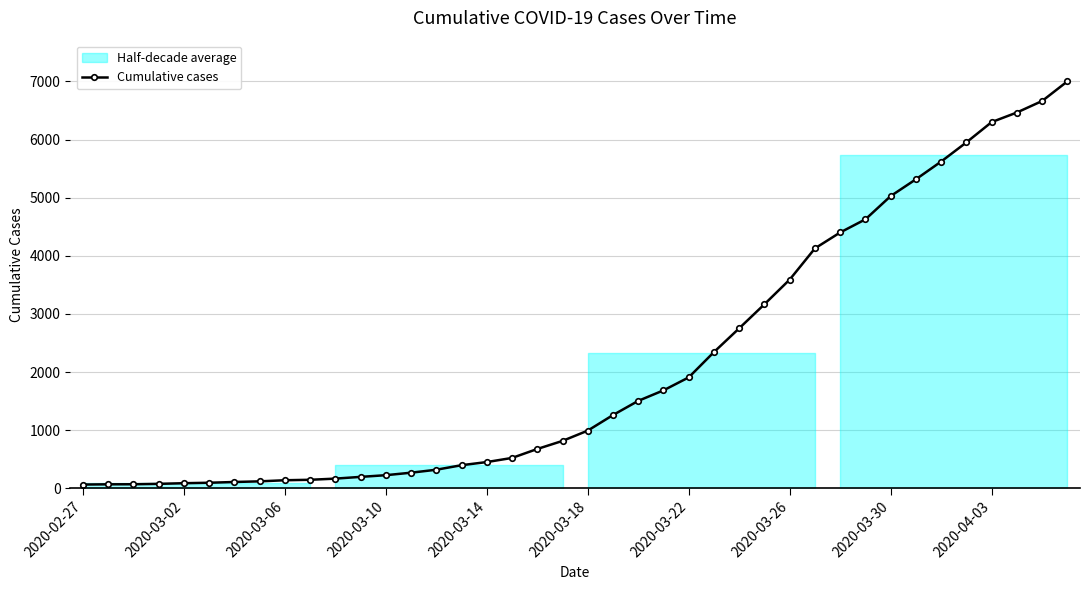

What is the sum of all values?

85719